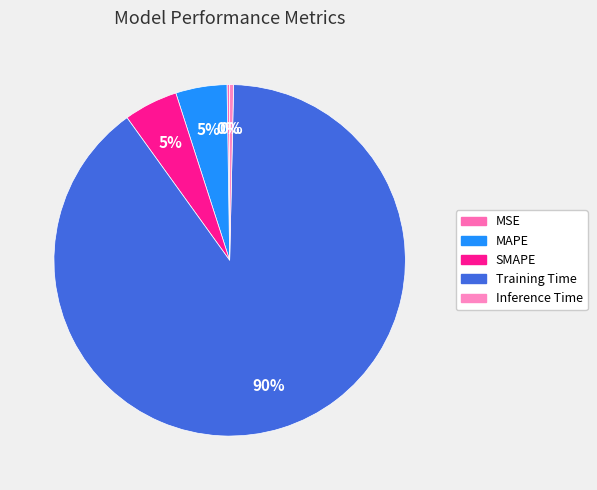

Combined, what portion of the pie is Inference Time and MAPE?

5.1%